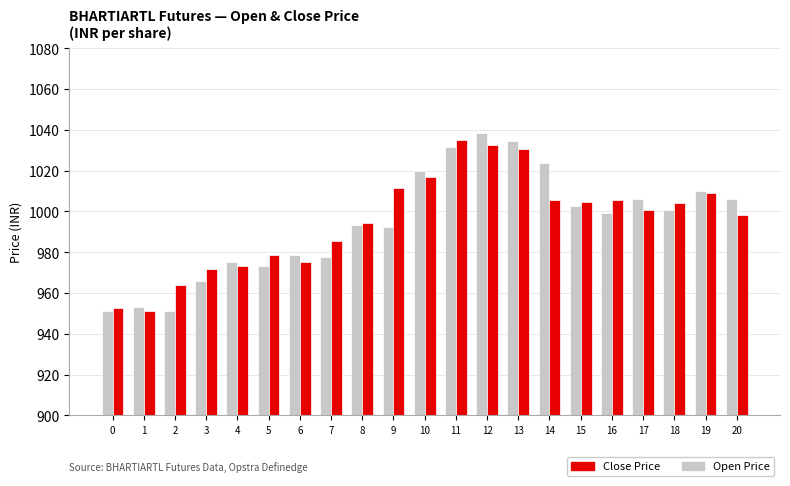

How many bars are there in total?

42